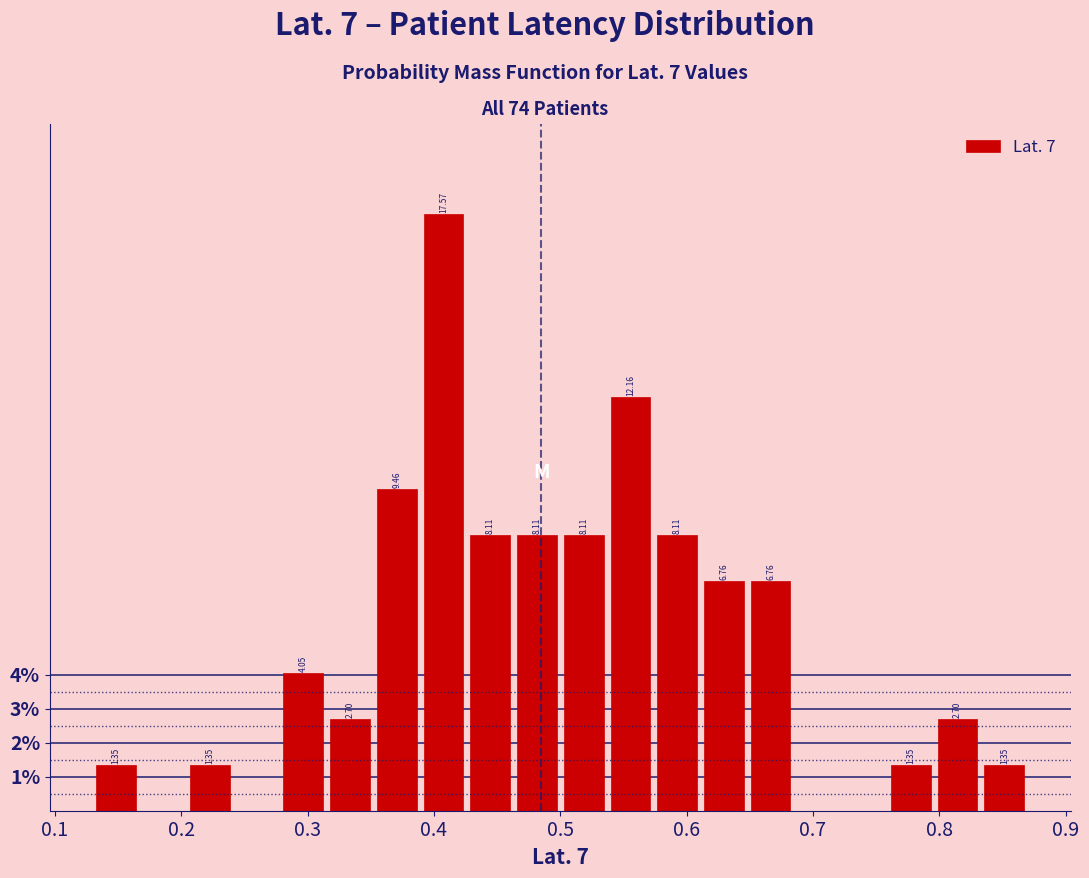

Read against the x-axis, roughly where is the centre of the tallest bar?

0.41